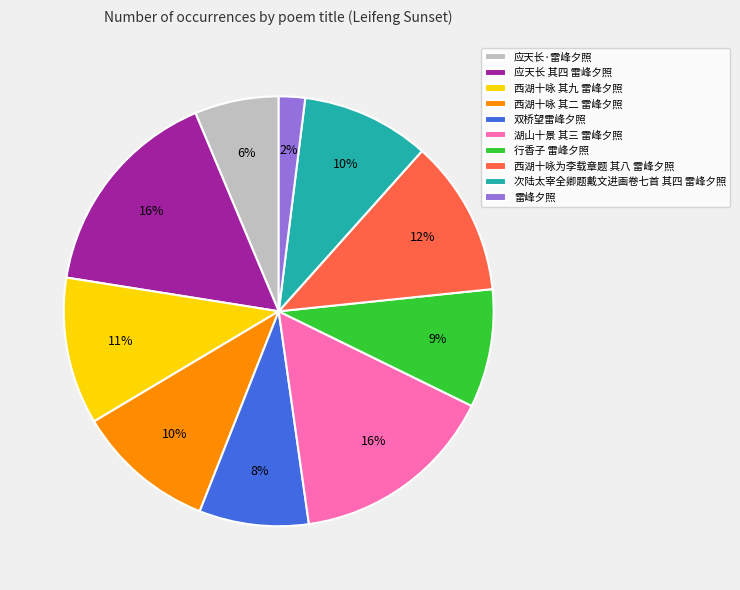

To the nearest percent, what is the difference between the largest and smallest slice percentages?

14%